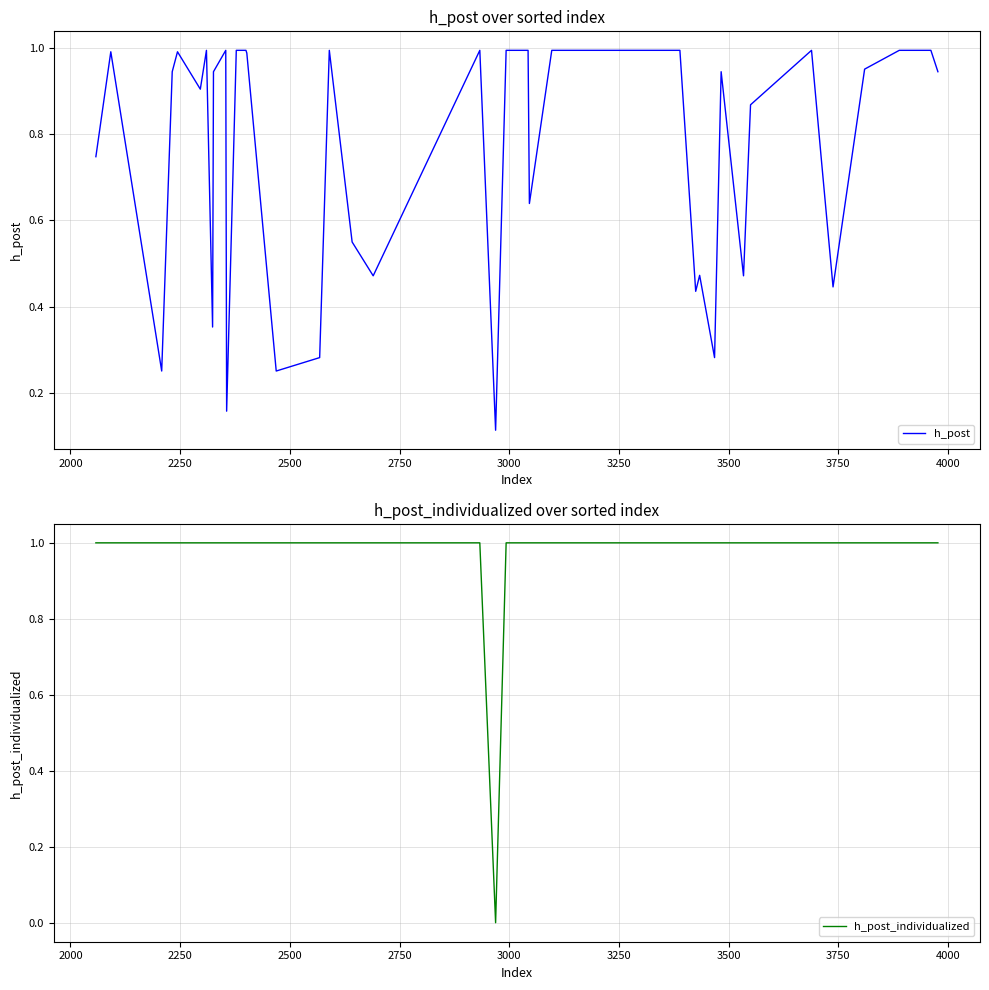

List the series in order of their peak value, lowest first.

h_post, h_post_individualized